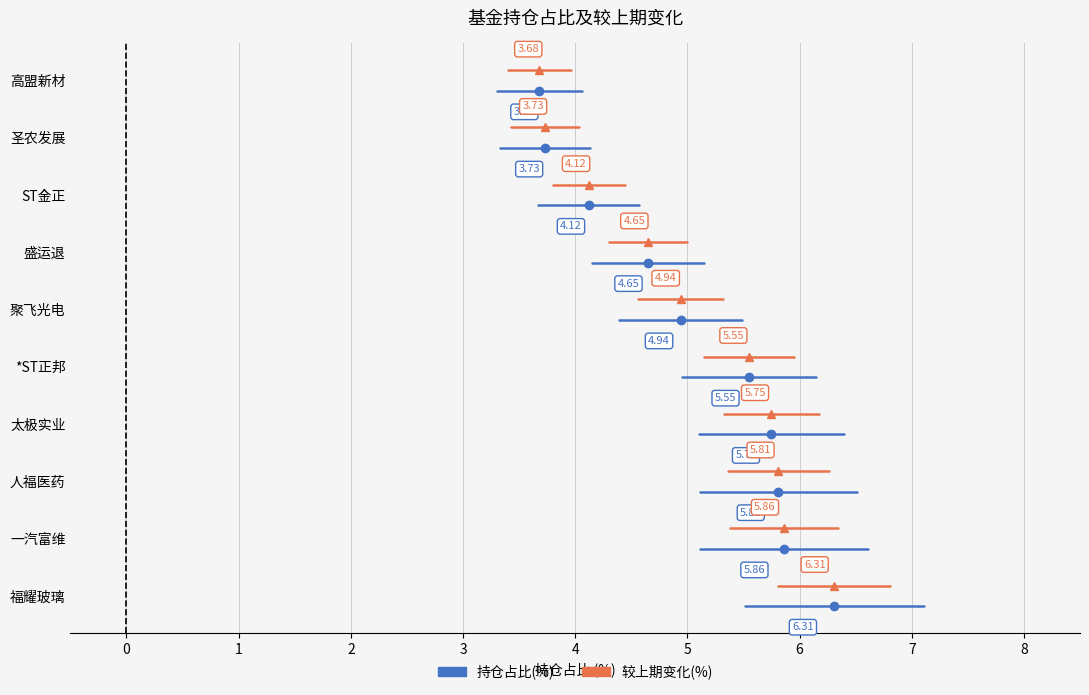

What is the spread (max minus min) of values at 0?

0.4